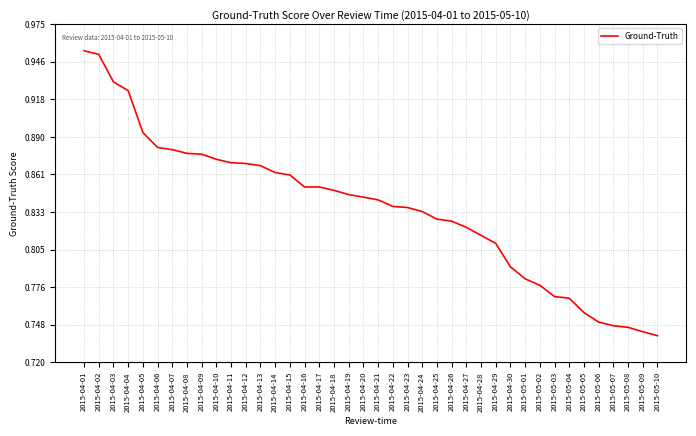

How many lines are shown in the chart?

1